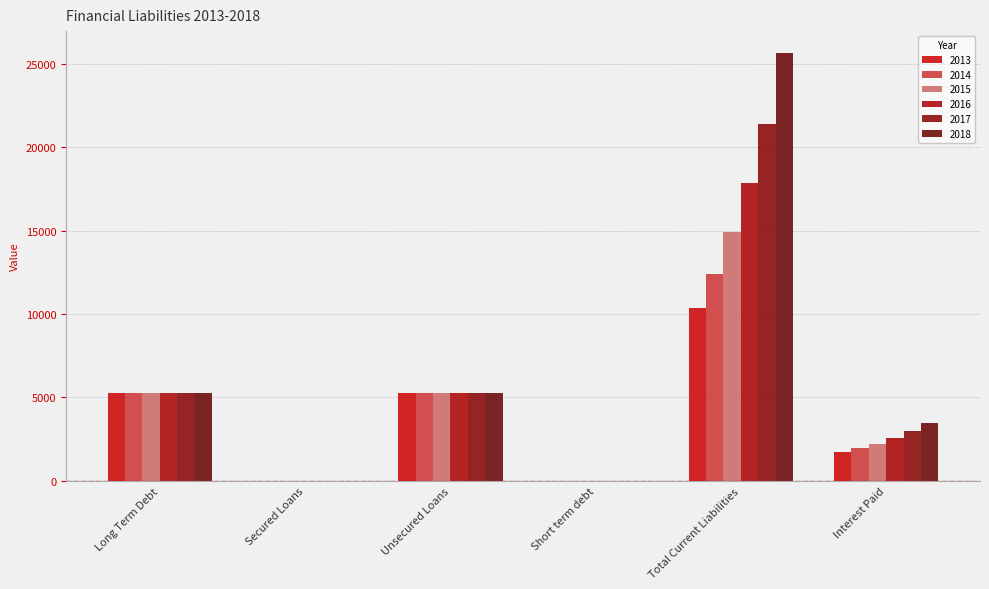

Count the number of data series in this chart.

6